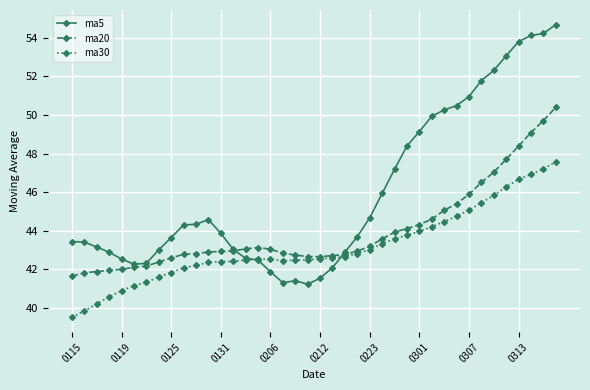

Which series has the largest range (max minus min)?

ma5